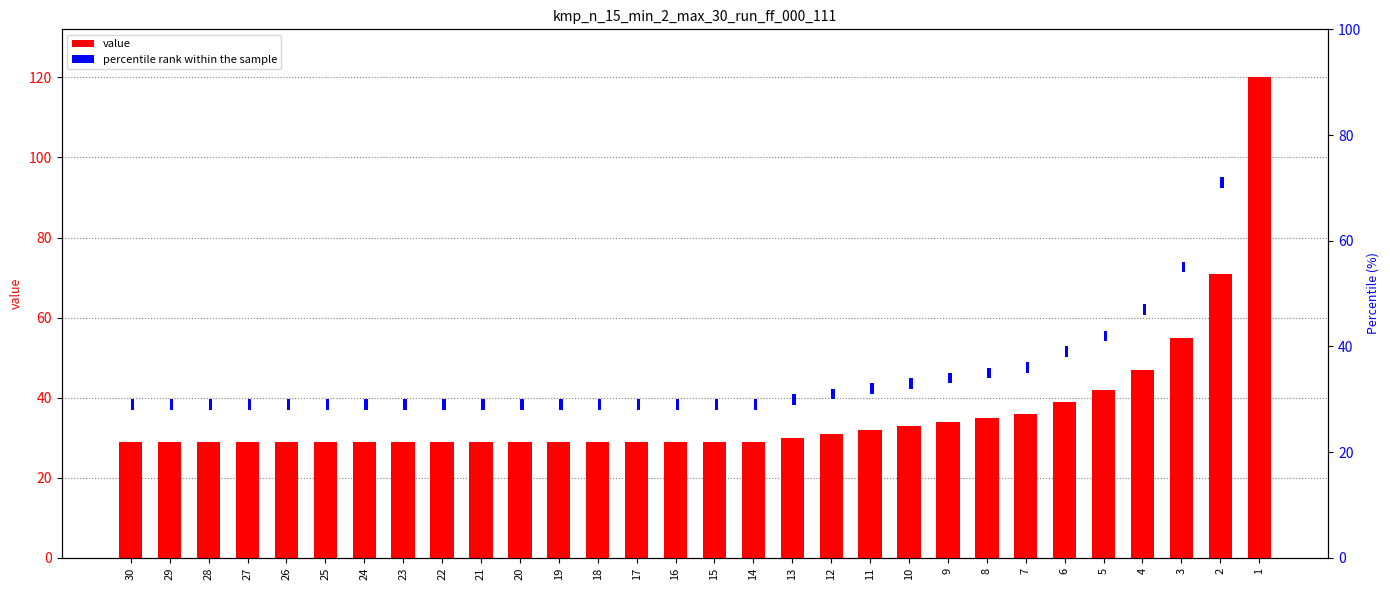

List the labels in order of percentile rank within the sample value, largest first.

30, 29, 28, 27, 26, 25, 24, 23, 22, 21, 20, 19, 18, 17, 16, 15, 14, 13, 12, 11, 10, 9, 8, 7, 6, 5, 4, 3, 2, 1